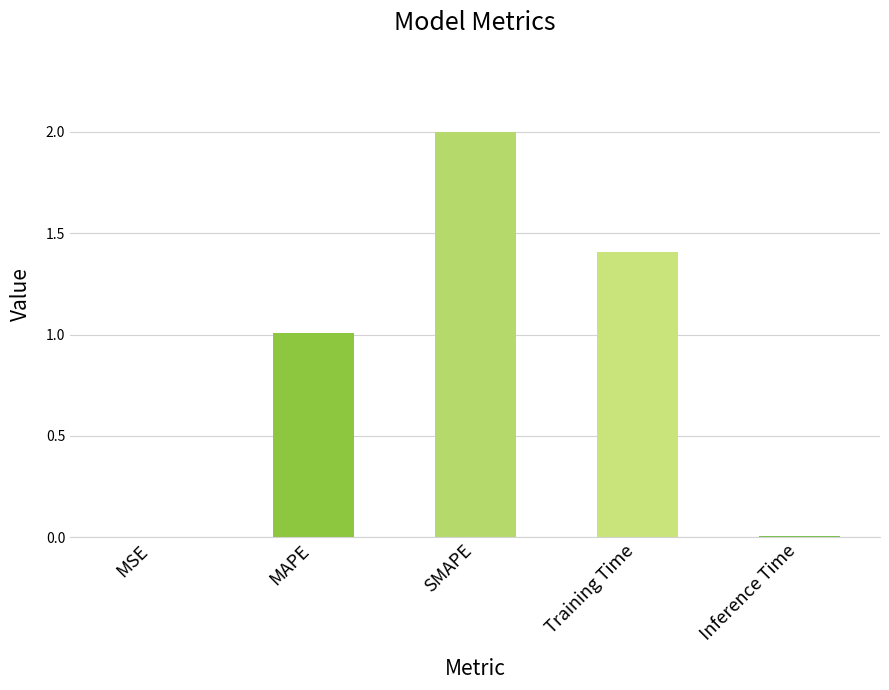

How many data points does each series have?

5